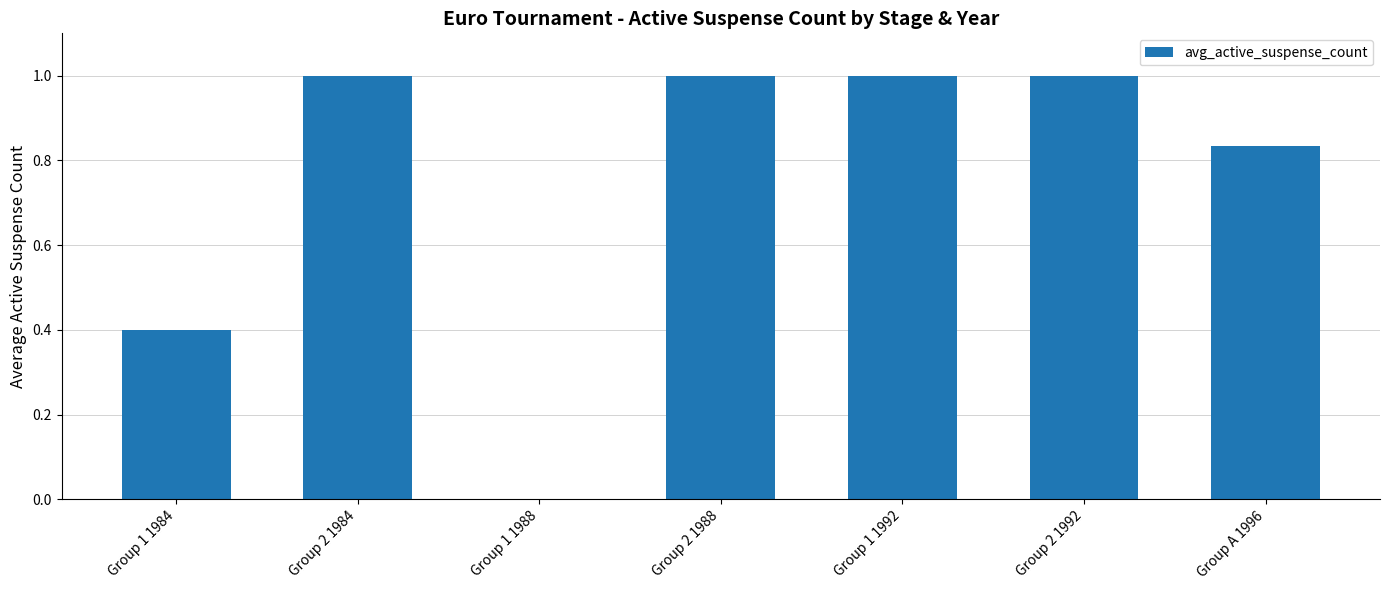

Does the chart contain stacked bars?

No